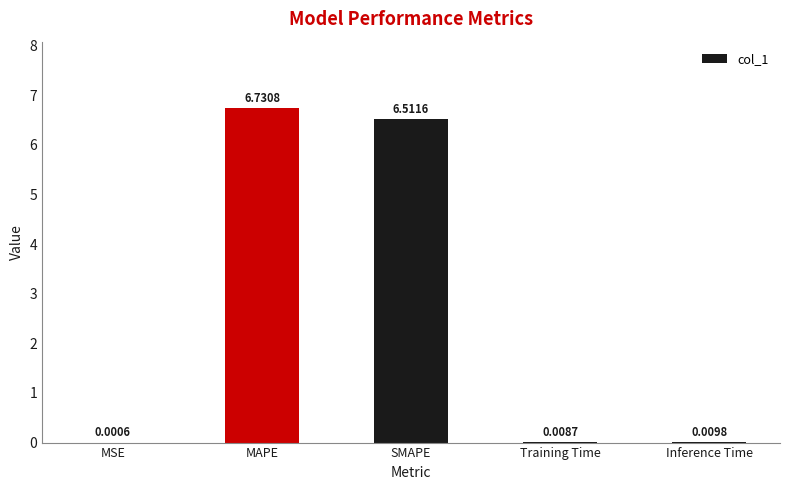

Between MAPE and MSE, which is larger?

MAPE